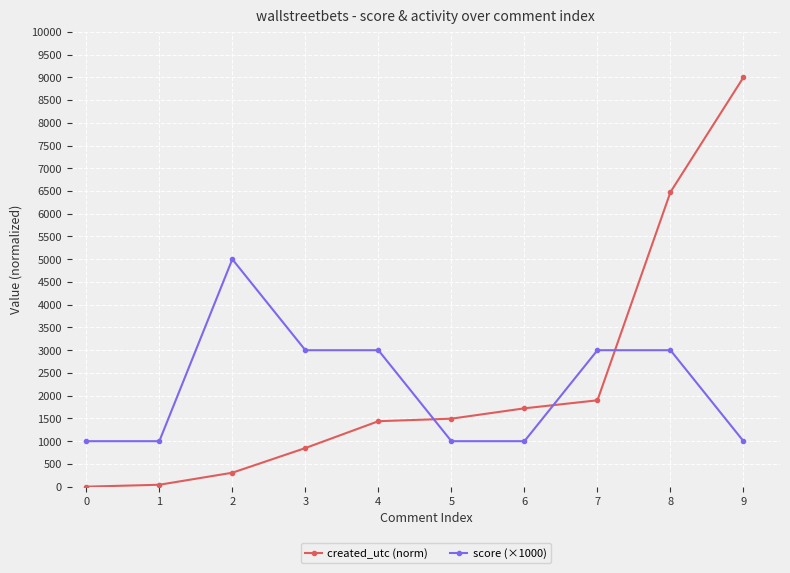

What is the total value across all series at 3?

3849.1